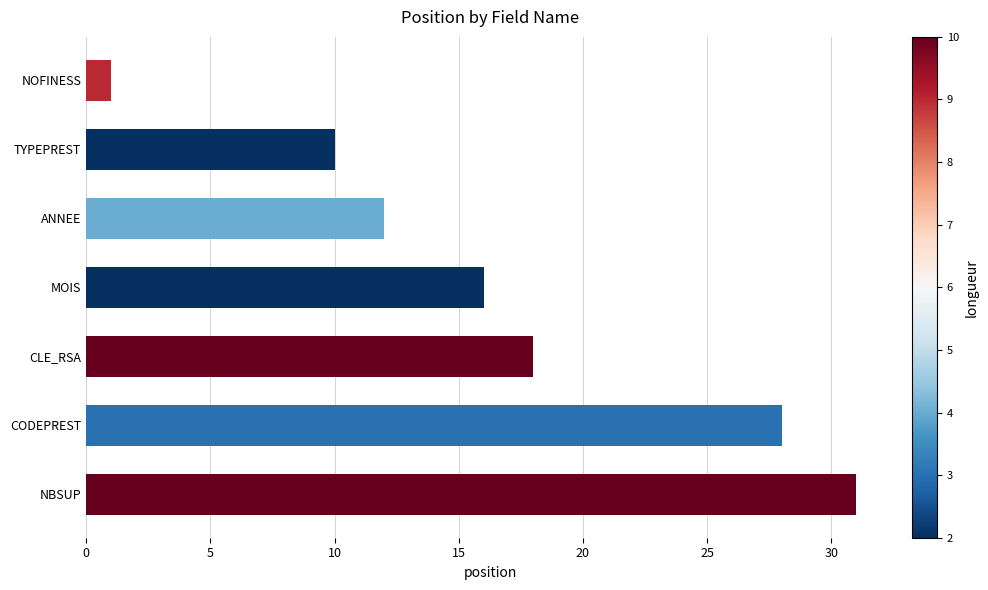

Where is the data nearest to the value 16?

MOIS